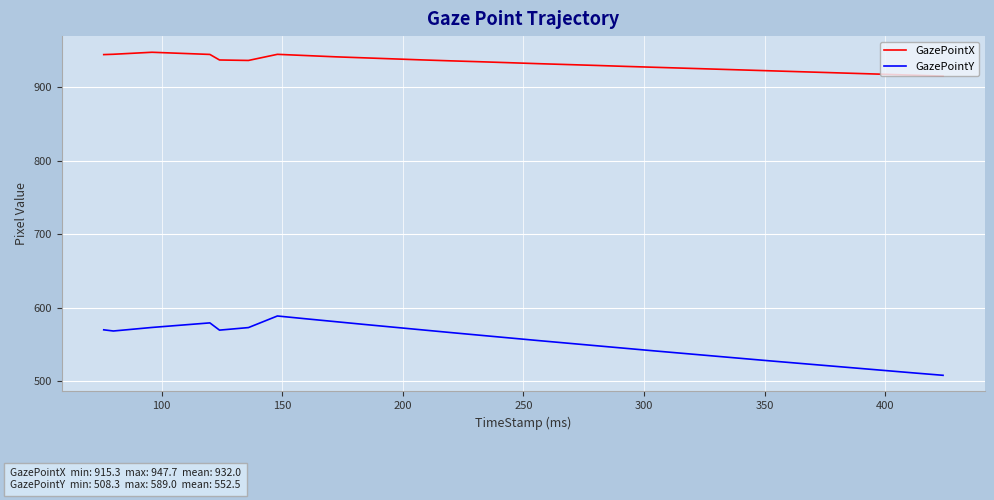

What is the difference between the maximum and minimum values in the GazePointY series?

80.7